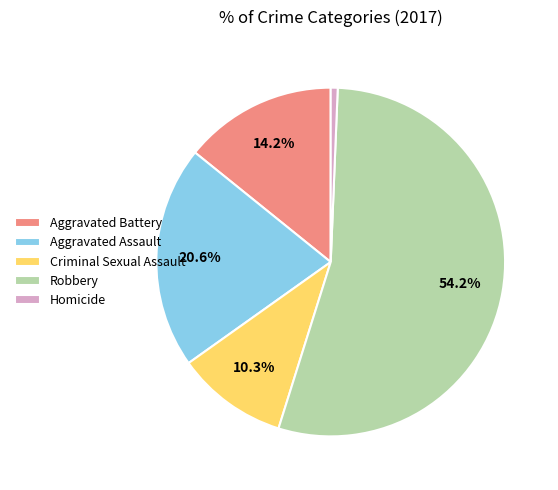

How many slices are in this pie chart?

5